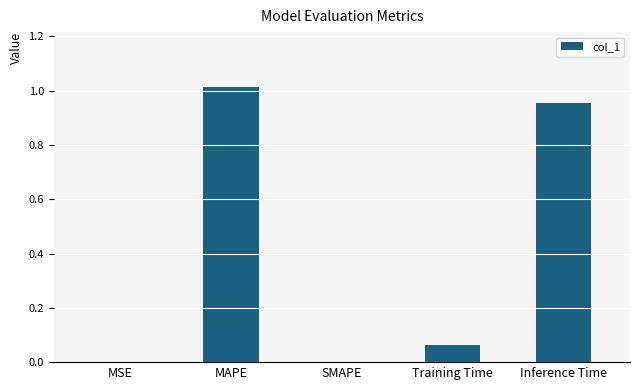

Which label corresponds to the largest value in the chart?

MAPE